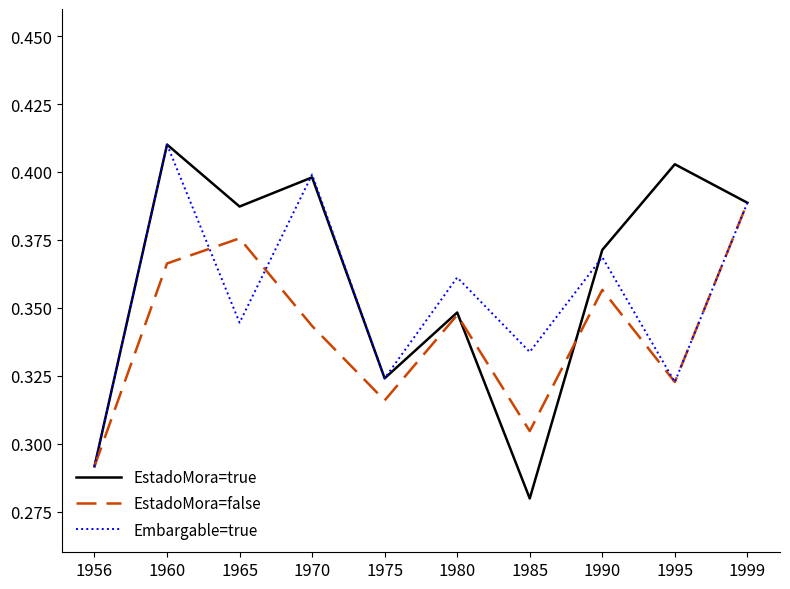

Rank the series by their average value, from highest to lowest.

EstadoMora=true, Embargable=true, EstadoMora=false